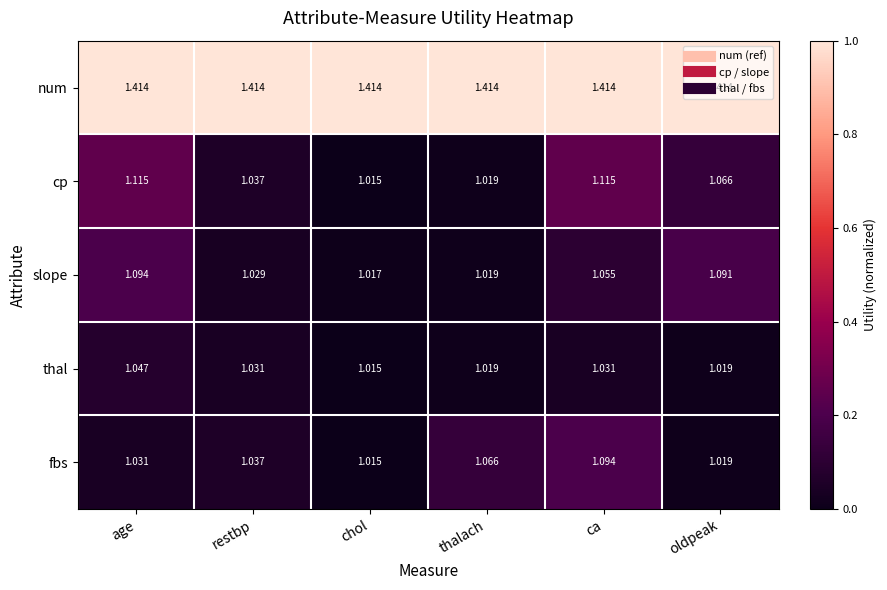

What is the total value across all series at thalach?

5.5